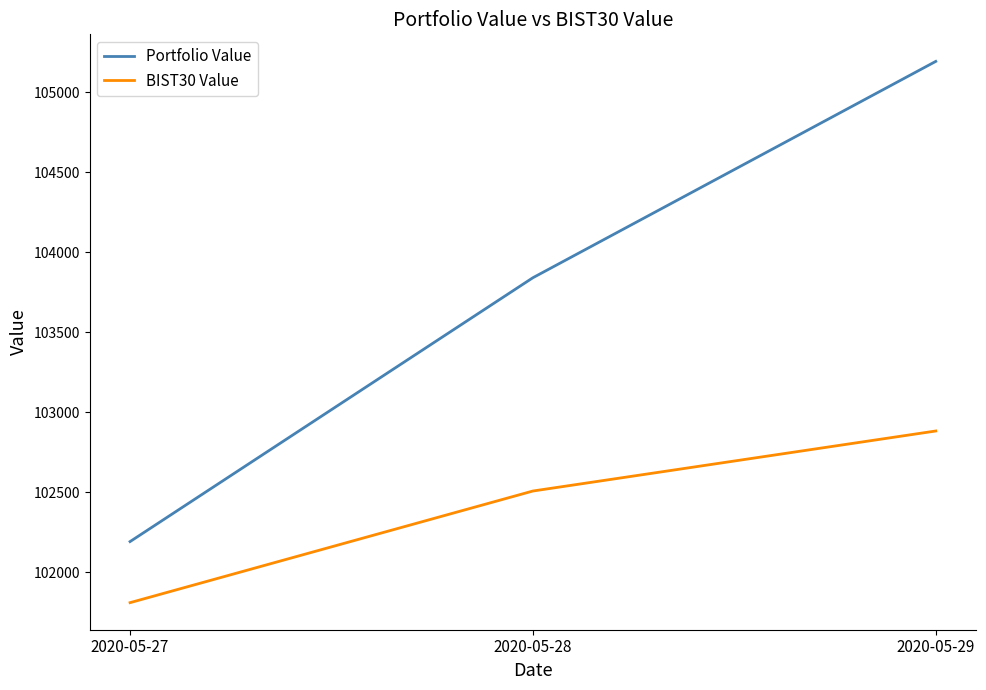

Reading left to right, transcribe all the data shown in this chart.

Portfolio Value: 102191.6	103840.0	105191.4
BIST30 Value: 101810.1	102507.6	102882.6